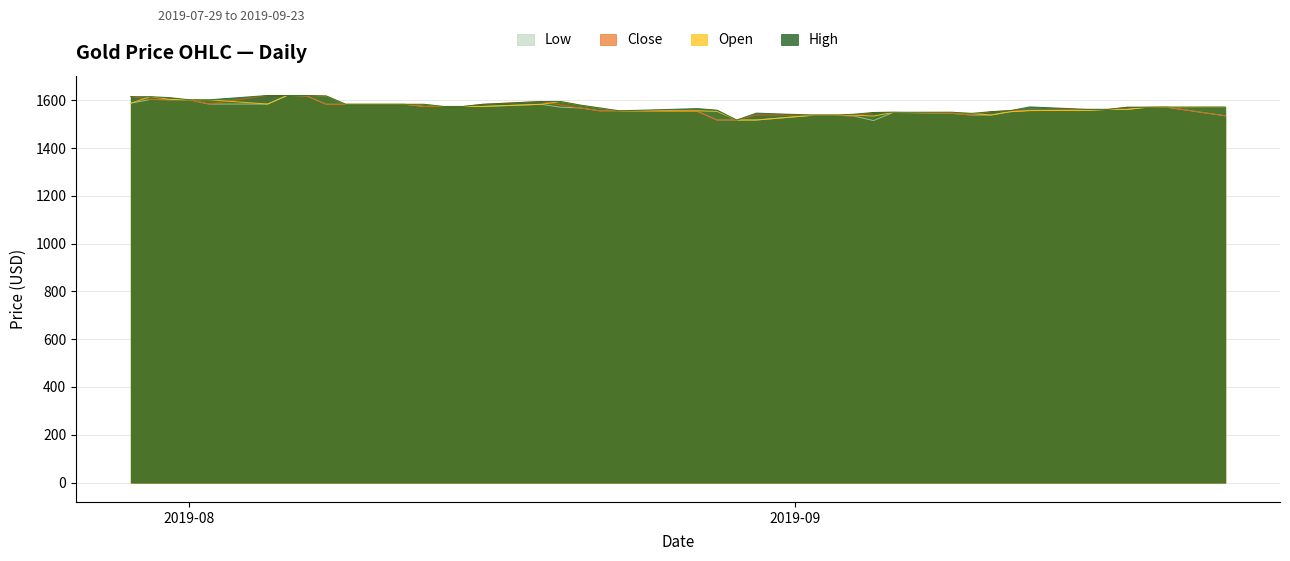

Reading right to left, what are all the values shown in this chart?

High: 1571.4	1571.4	1570.6	1570.6	1561.7	1561.7	1572.1	1556.7	1551.9	1545.0	1549.7	1549.7	1548.8	1541.6	1537.7	1537.7	1546.2	1517.1	1558.5	1565.1	1555.7	1567.7	1579.7	1594.7	1594.7	1582.9	1574.0	1574.0	1583.0	1583.0	1583.0	1618.1	1619.9	1619.9	1619.9	1601.9	1601.9	1610.9	1615.0	1615.0
Open: 1571.4	1570.6	1570.6	1561.7	1561.7	1557.7	1556.7	1551.9	1538.0	1545.0	1549.7	1548.8	1533.8	1537.7	1537.7	1537.7	1517.1	1517.1	1553.1	1555.7	1555.7	1567.7	1579.7	1594.7	1582.9	1574.0	1574.0	1574.0	1583.0	1583.0	1583.0	1618.1	1619.9	1619.9	1583.9	1601.9	1601.9	1603.2	1615.0	1587.5
Close: 1534.7	1571.4	1570.6	1570.6	1561.7	1561.7	1557.7	1556.7	1551.9	1538.0	1545.0	1549.7	1548.8	1533.8	1537.7	1537.7	1537.7	1517.1	1517.1	1553.1	1555.7	1555.7	1567.7	1579.7	1594.7	1582.9	1574.0	1574.0	1574.0	1583.0	1583.0	1583.0	1618.1	1619.9	1619.9	1583.9	1601.9	1601.9	1603.2	1615.0
Low: 1534.7	1570.6	1570.6	1561.7	1561.7	1557.7	1556.7	1551.9	1538.0	1538.0	1545.0	1548.8	1514.9	1533.8	1537.7	1537.7	1517.1	1517.1	1517.1	1553.1	1555.7	1555.7	1567.7	1570.7	1582.9	1574.0	1574.0	1574.0	1574.0	1583.0	1583.0	1583.0	1618.1	1619.9	1583.9	1583.9	1601.9	1601.9	1603.2	1587.5